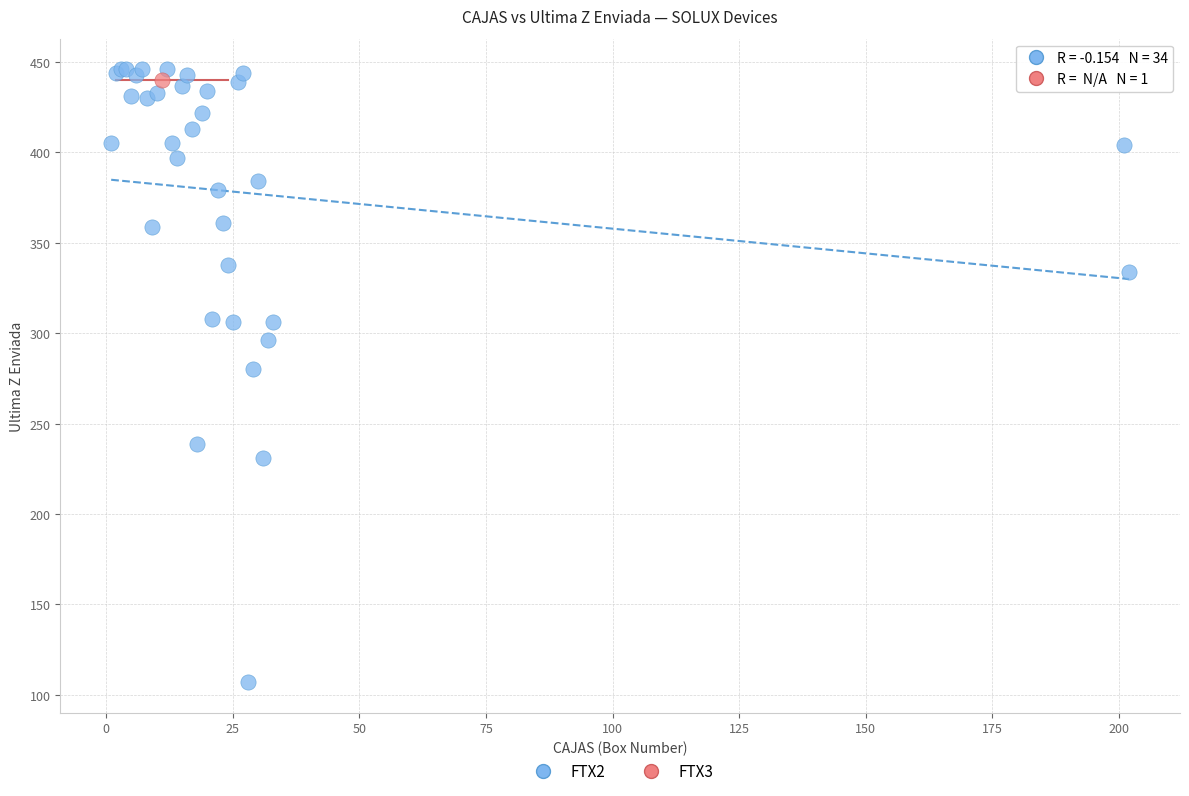

What are all the series names shown in the legend?

FTX2, FTX3